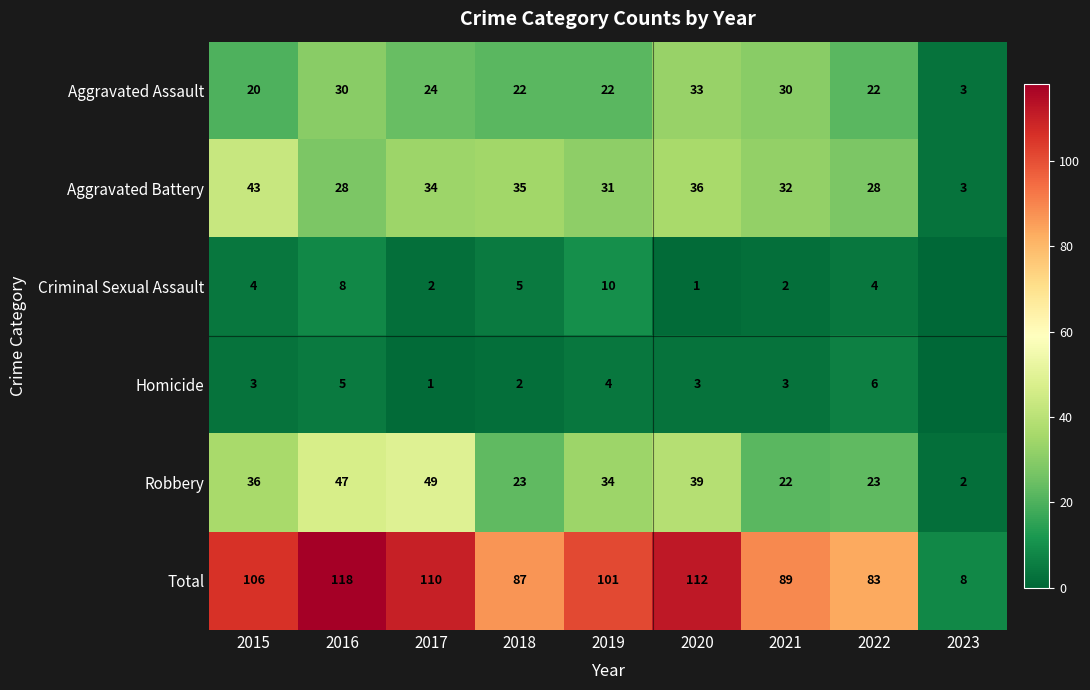

Which has a higher value, 2023 or 2019?

2019